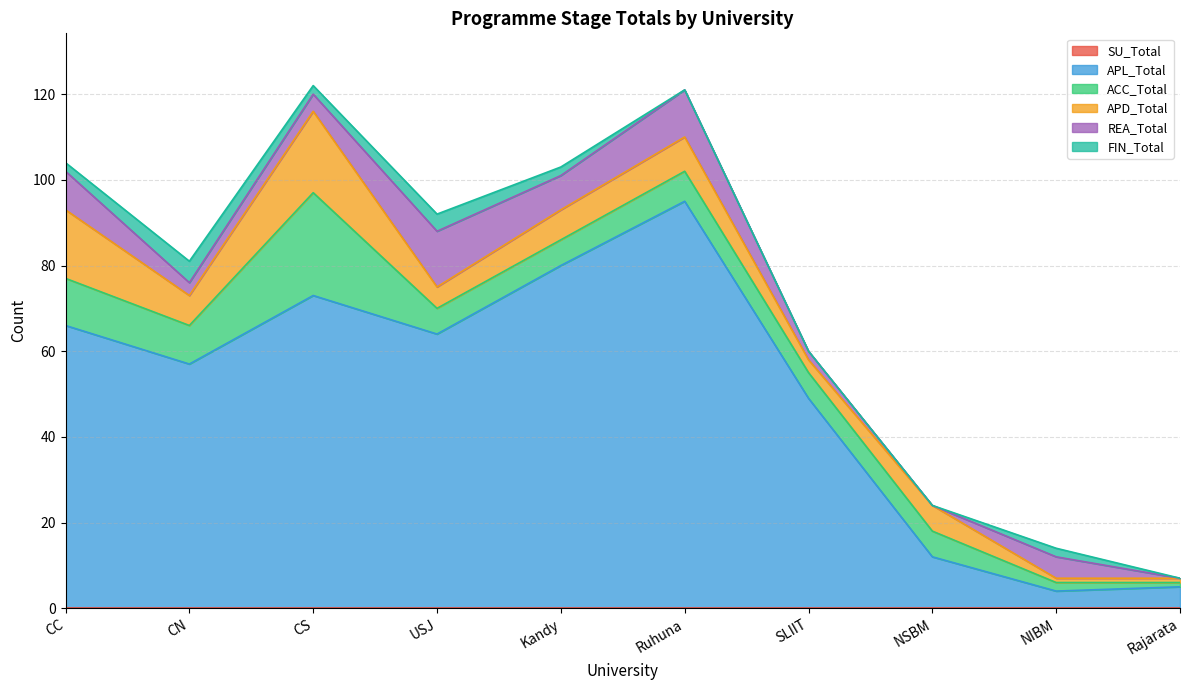

What value does the FIN_Total series have at Kandy?

2